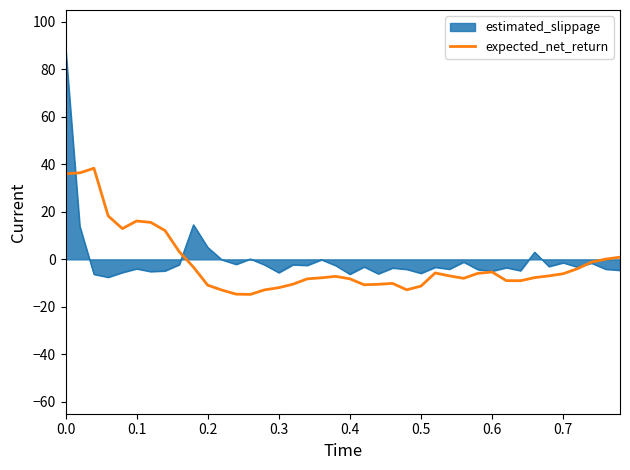

List the series in order of their peak value, highest first.

estimated_slippage, expected_net_return